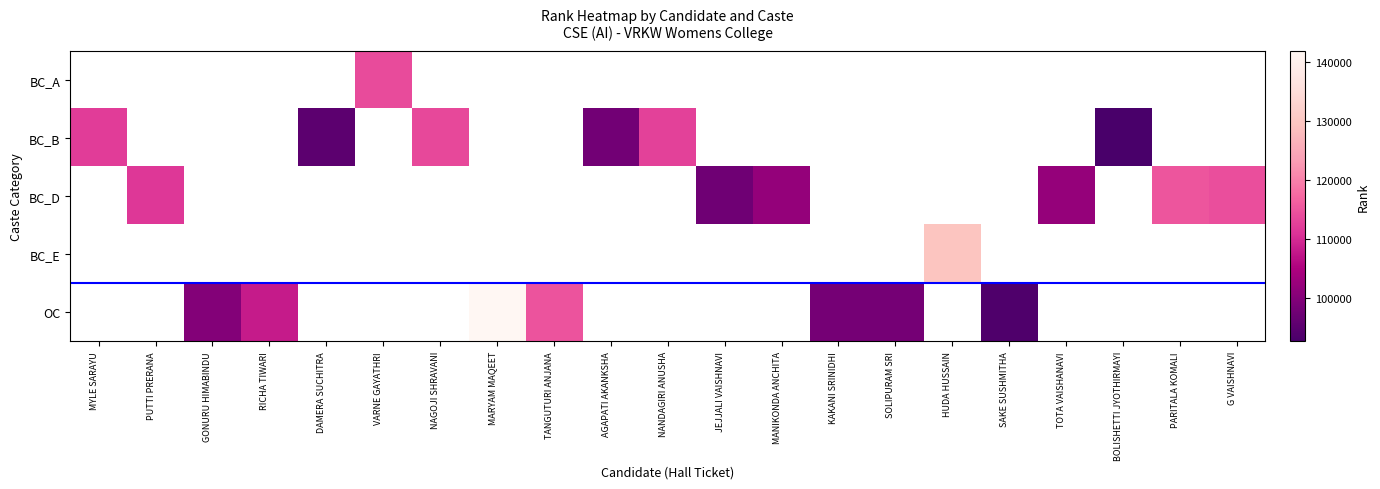

Between MYLE SARAYU and DAMERA SUCHITRA, which series saw the biggest shift?

BC_B